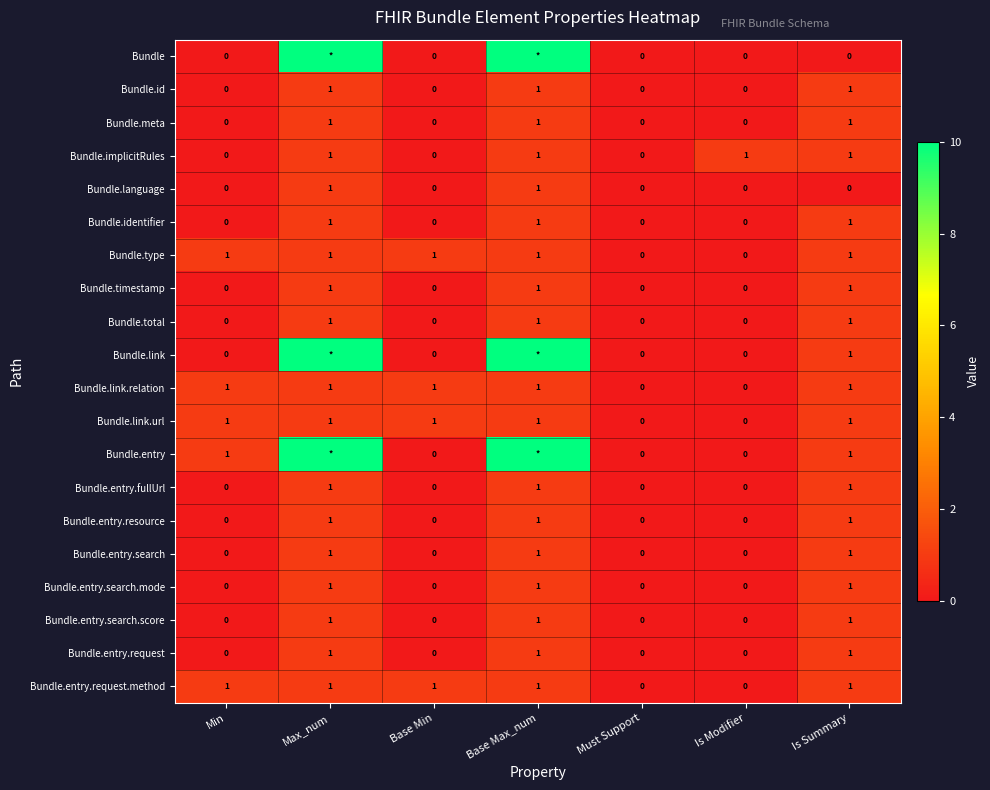

What is the sum of the Bundle.entry.resource values at Must Support and Max_num?

1